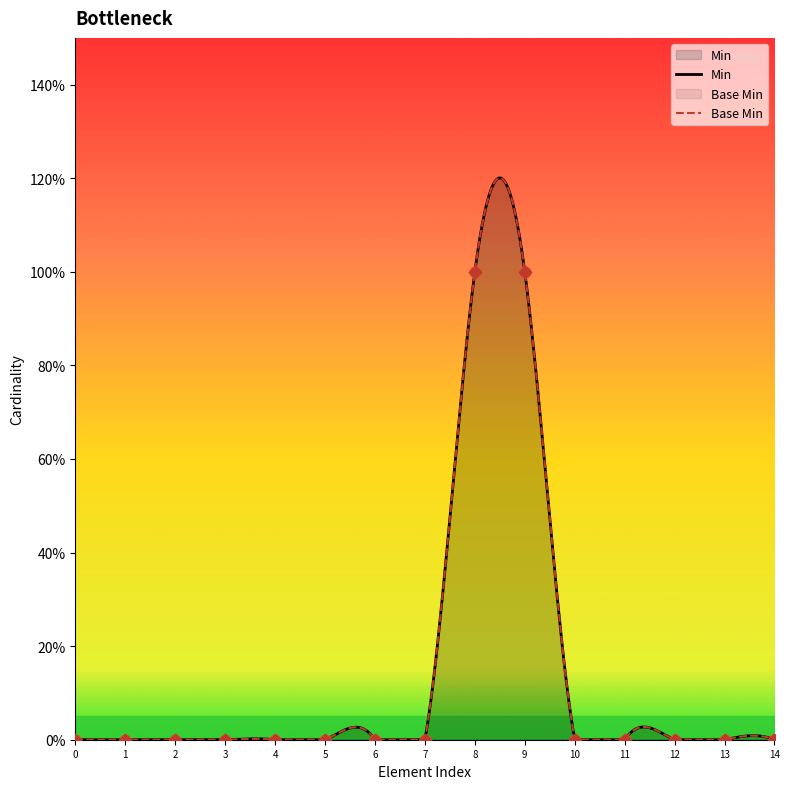

Which series reaches the minimum Y coordinate?

Min